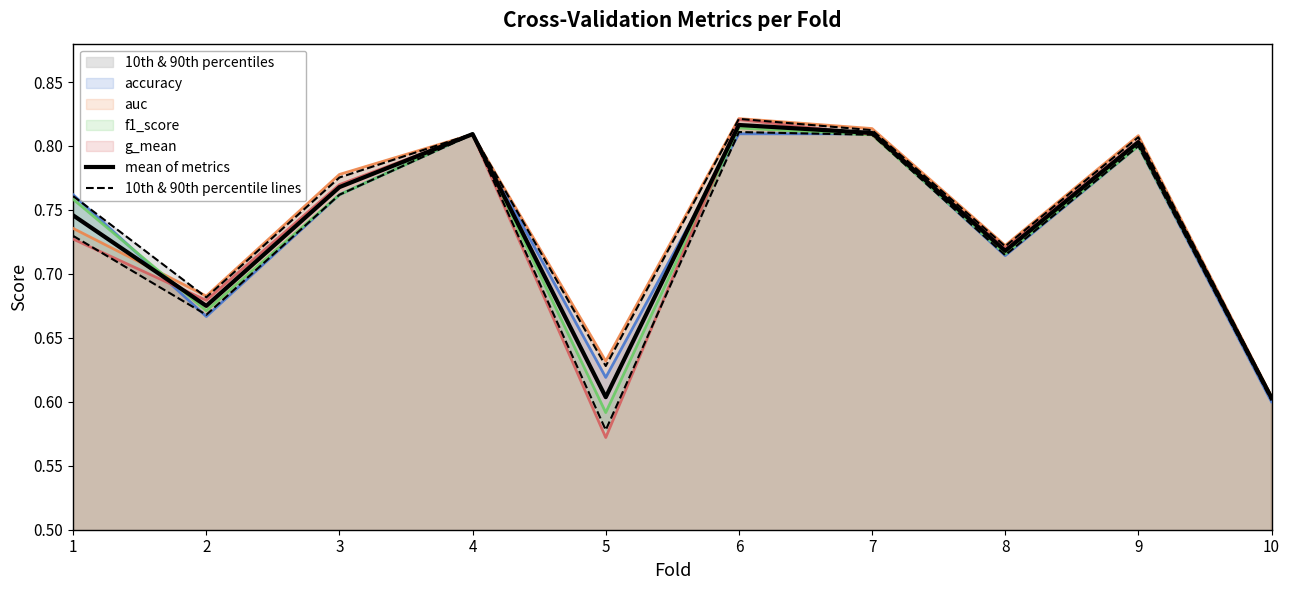

Between 6 and 8, which series saw the biggest shift?

mean of metrics